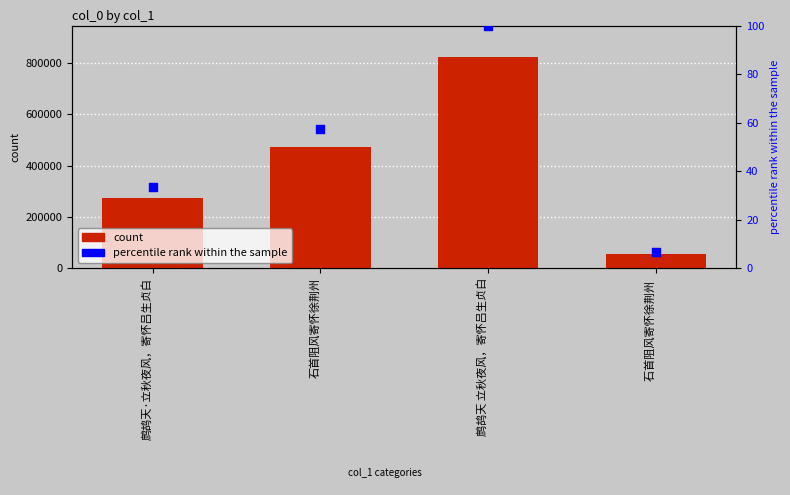

Is the value of percentile rank within the sample at 鹧鸪天 立秋夜风，寄怀吕生贞白 greater than the value of col_0 at 石首阻风寄怀徐荆州 ?

No